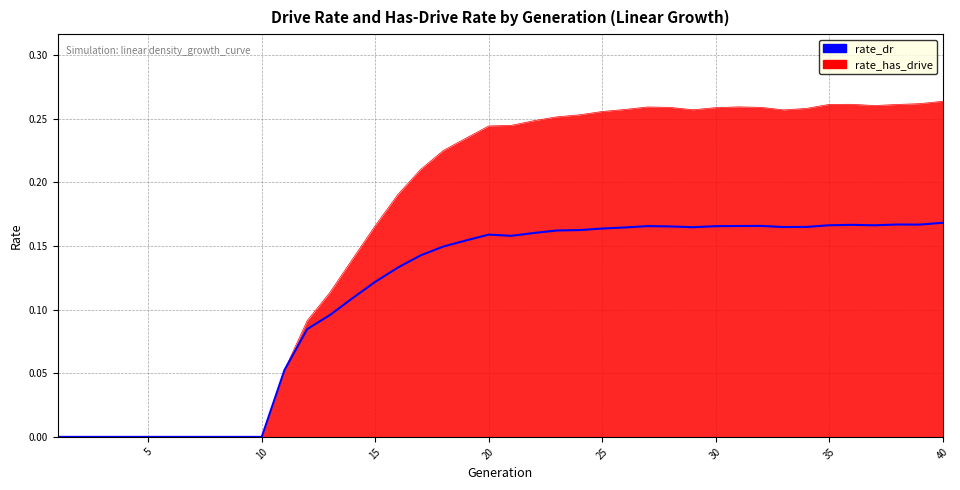

Which series has the largest total across all categories?

rate_has_drive